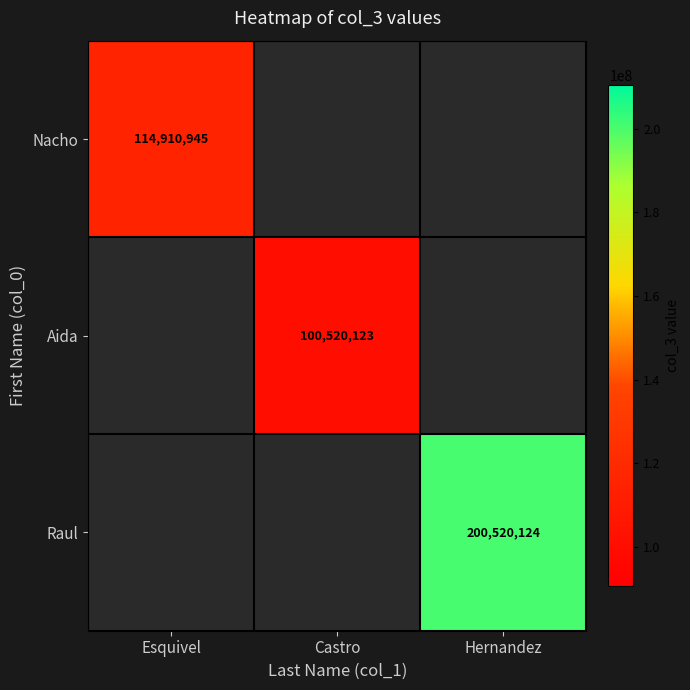

Is the value of Raul at Hernandez greater than the value of Nacho at Esquivel?

Yes